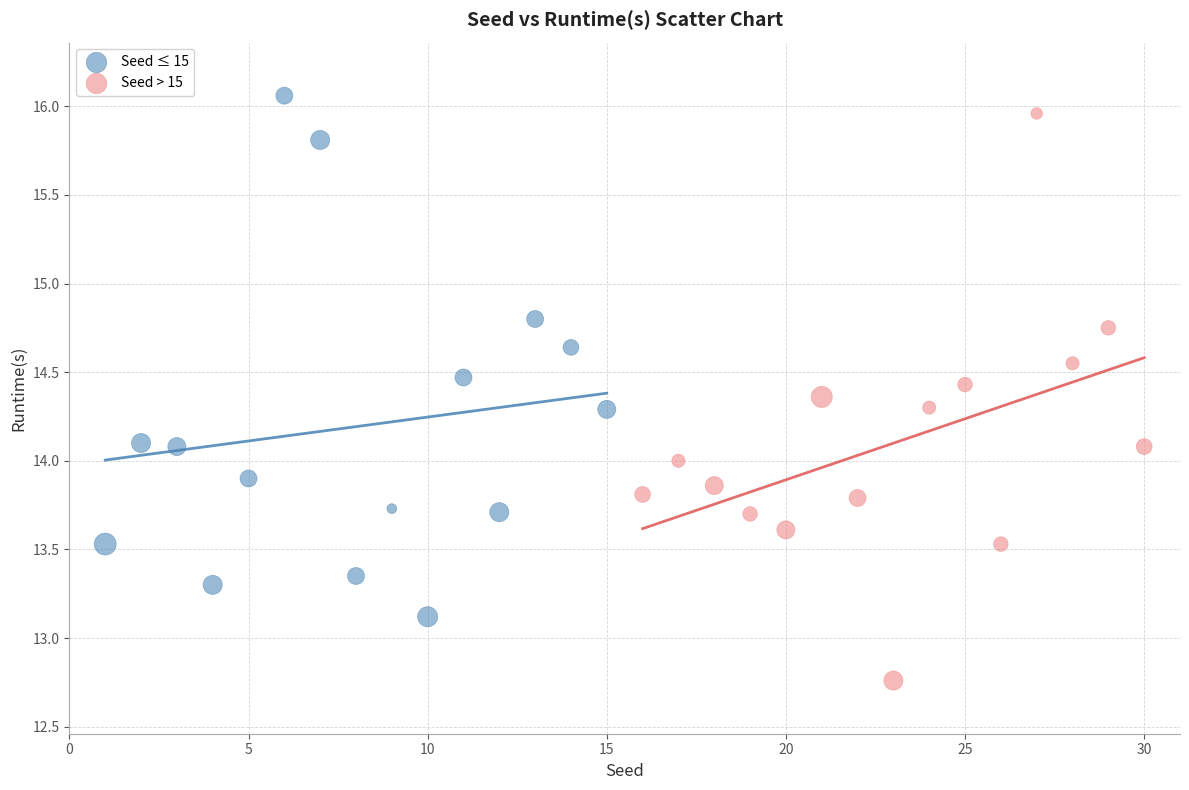

Which series has the widest spread of Y values?

Seed > 15